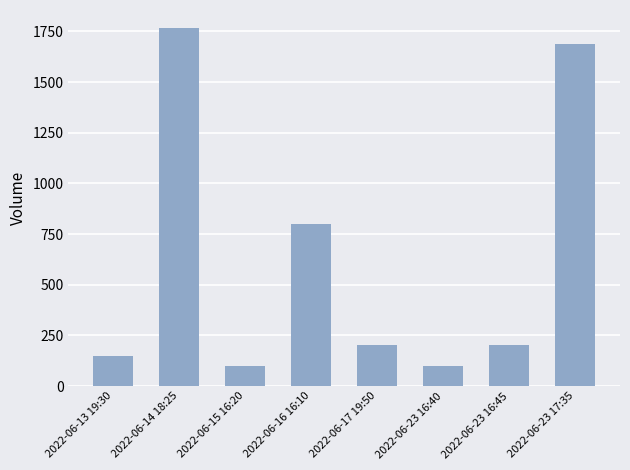

What is the greatest value displayed?

1767